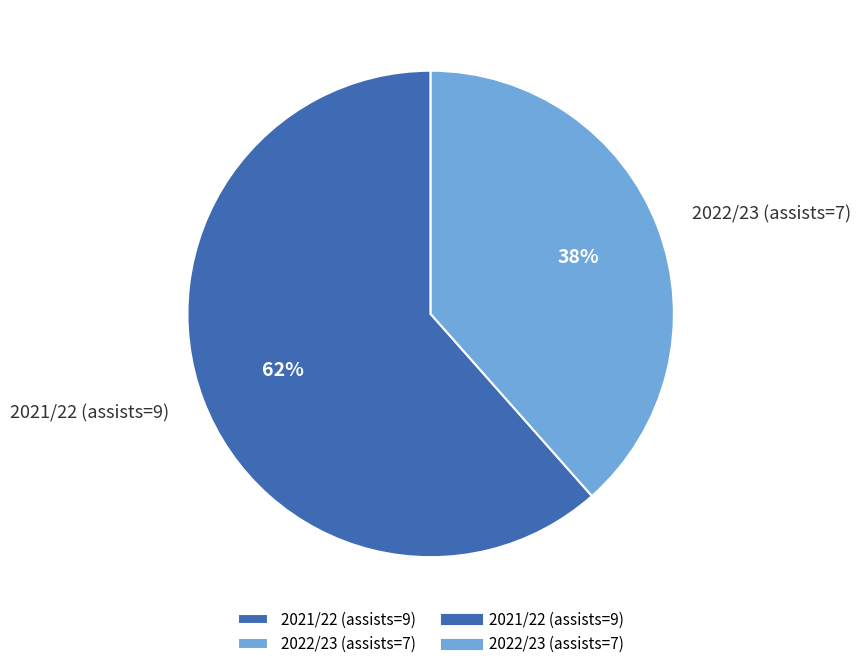

Is 2021/22 (assists=9) the majority of the pie?

Yes